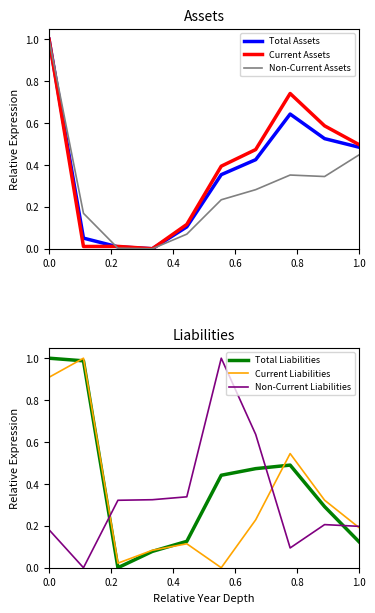

What is the maximum value for Current Assets?

1.0